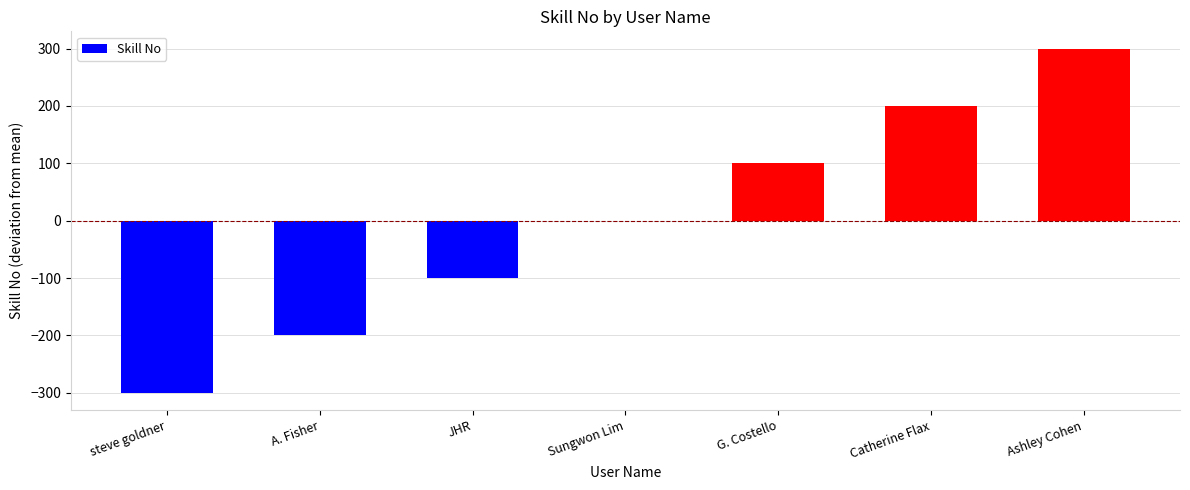

How many values are between -200 and 200?

5